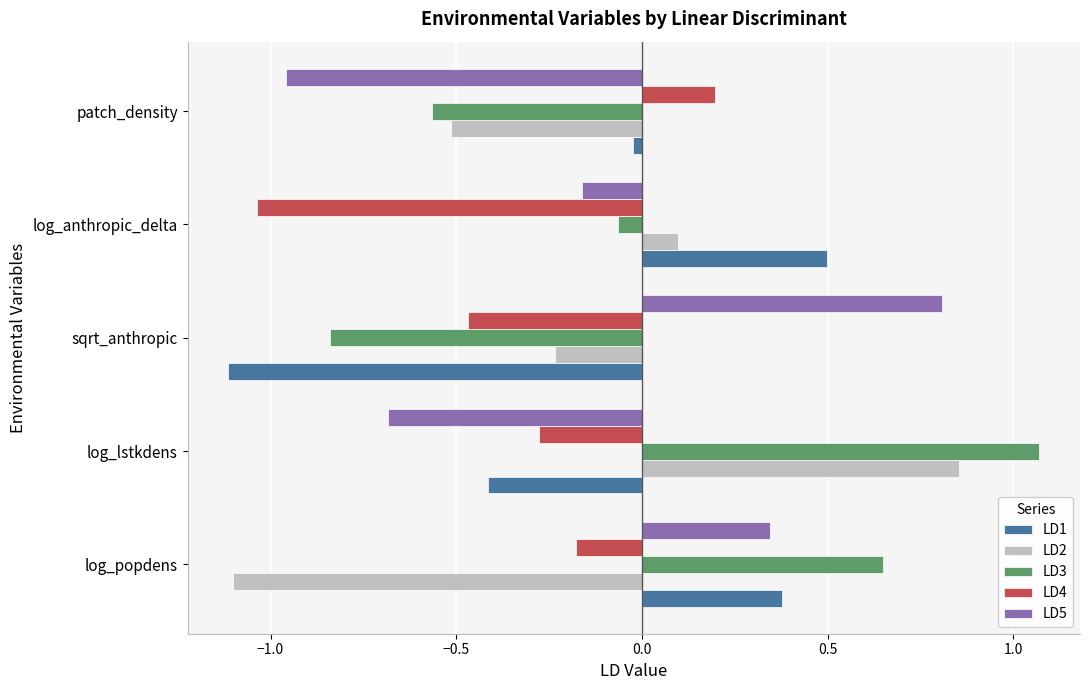

Rank the categories by LD4 value from lowest to highest.

log_anthropic_delta, sqrt_anthropic, log_lstkdens, log_popdens, patch_density